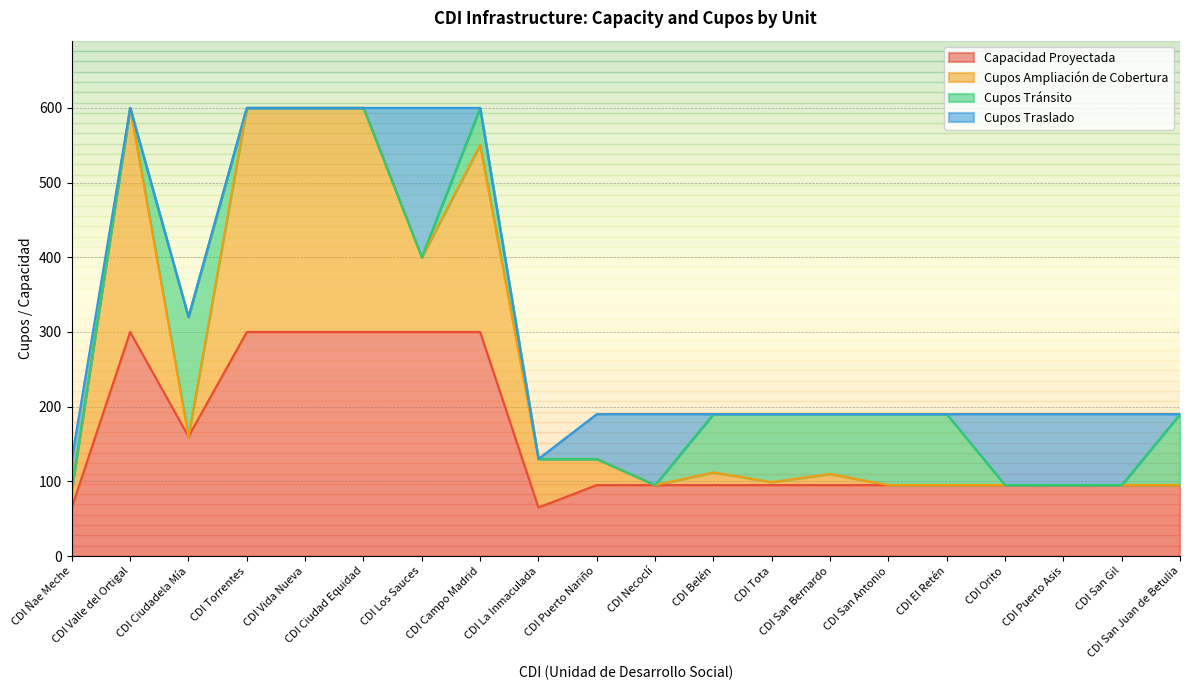

What are all the series names shown in the legend?

Capacidad Proyectada, Cupos Ampliación de Cobertura, Cupos Tránsito, Cupos Traslado